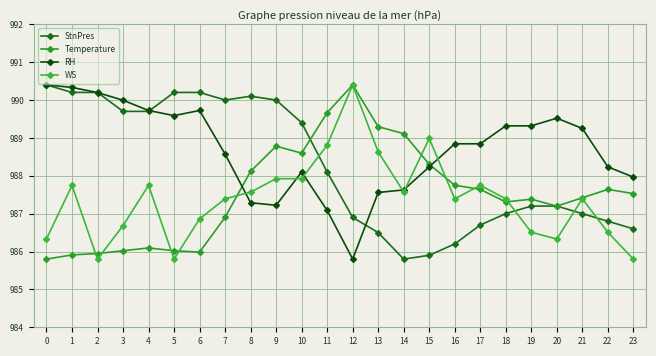

Where is the first local maximum for Temperature?

4